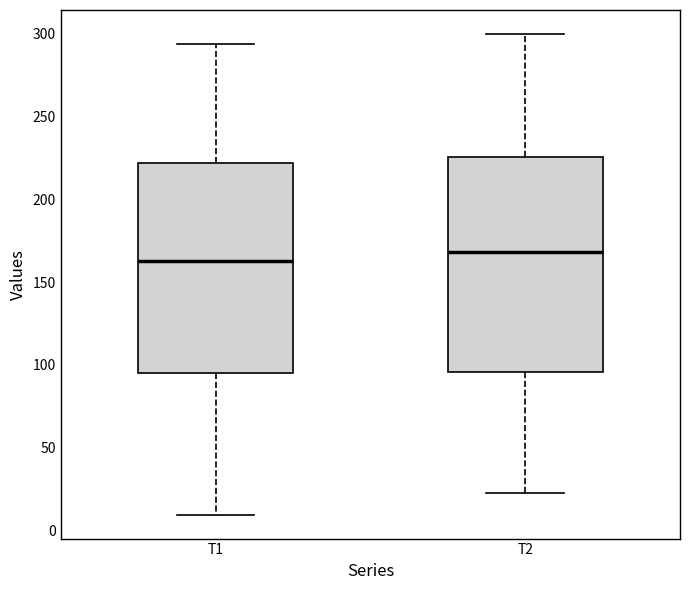

Where does the lower whisker of the box for T2 end on the y-axis? The values are not printed on the chart, so give them approximately, as read against the axis.

25